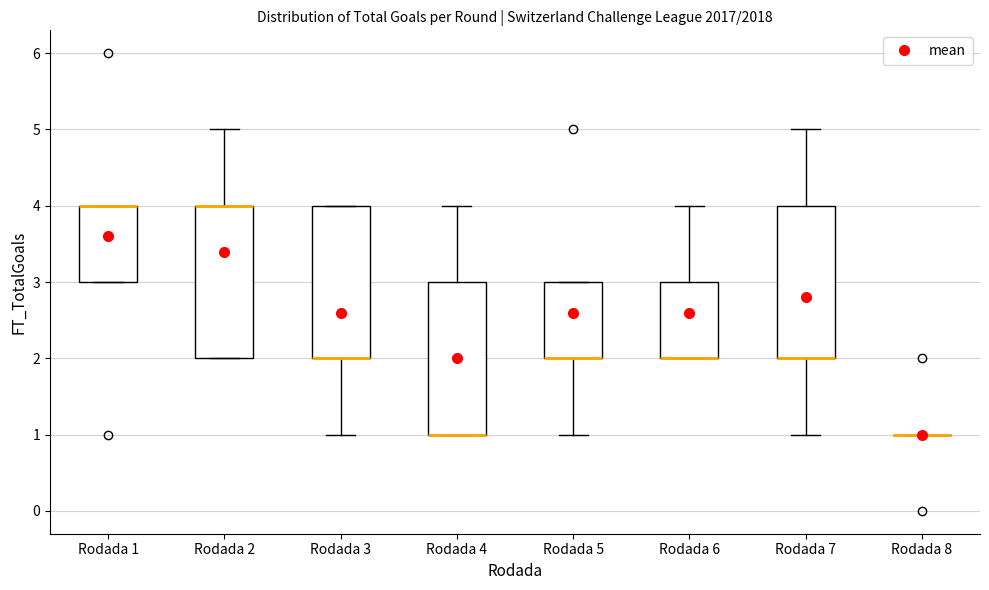

Where is the upper edge of the box for Rodada 3 on the y-axis? The values are not printed on the chart, so give them approximately, as read against the axis.

4